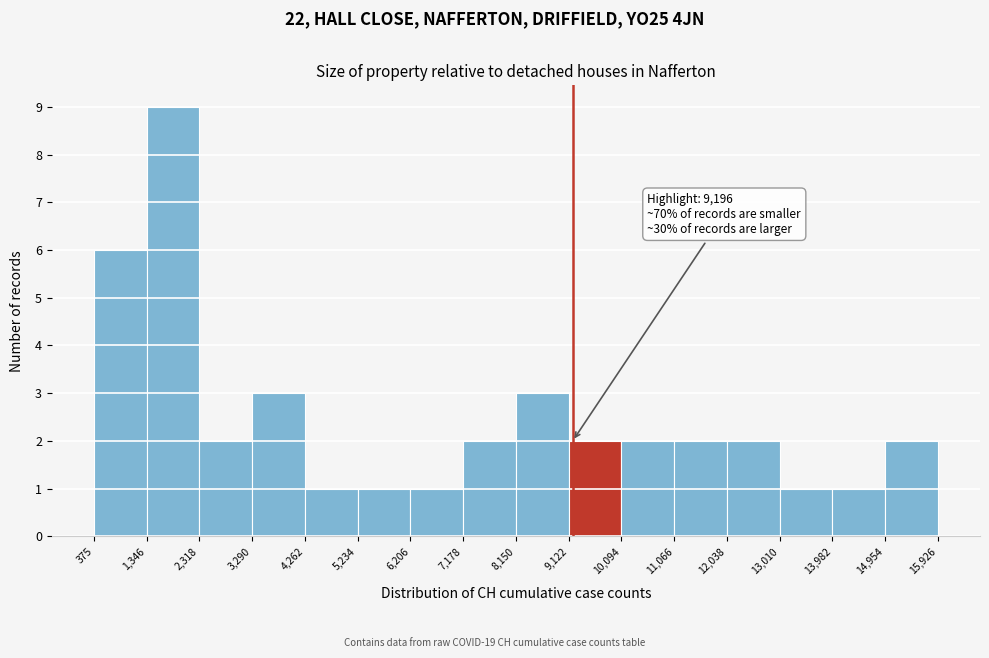

Which range on the x-axis has the tallest bar?

1,346 to 2,318